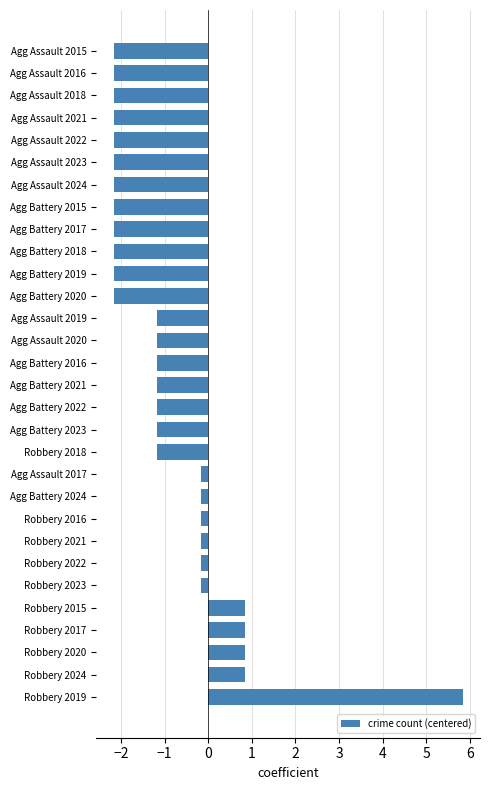

Read the value at Robbery 2017.

0.8